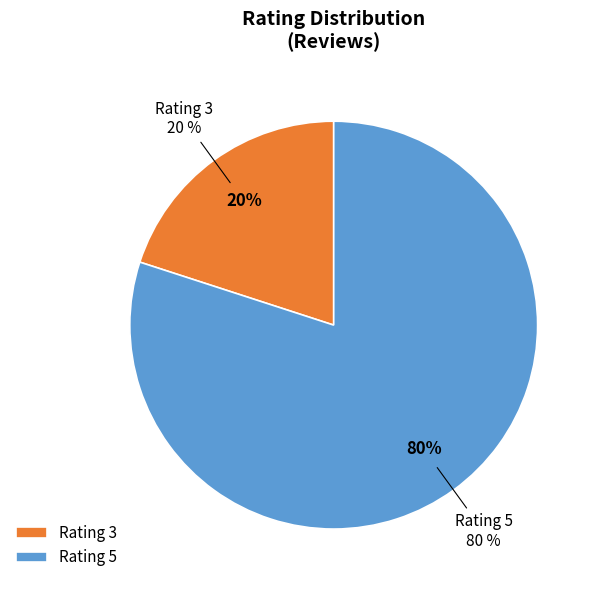

Which slice is the smallest?

Rating 3